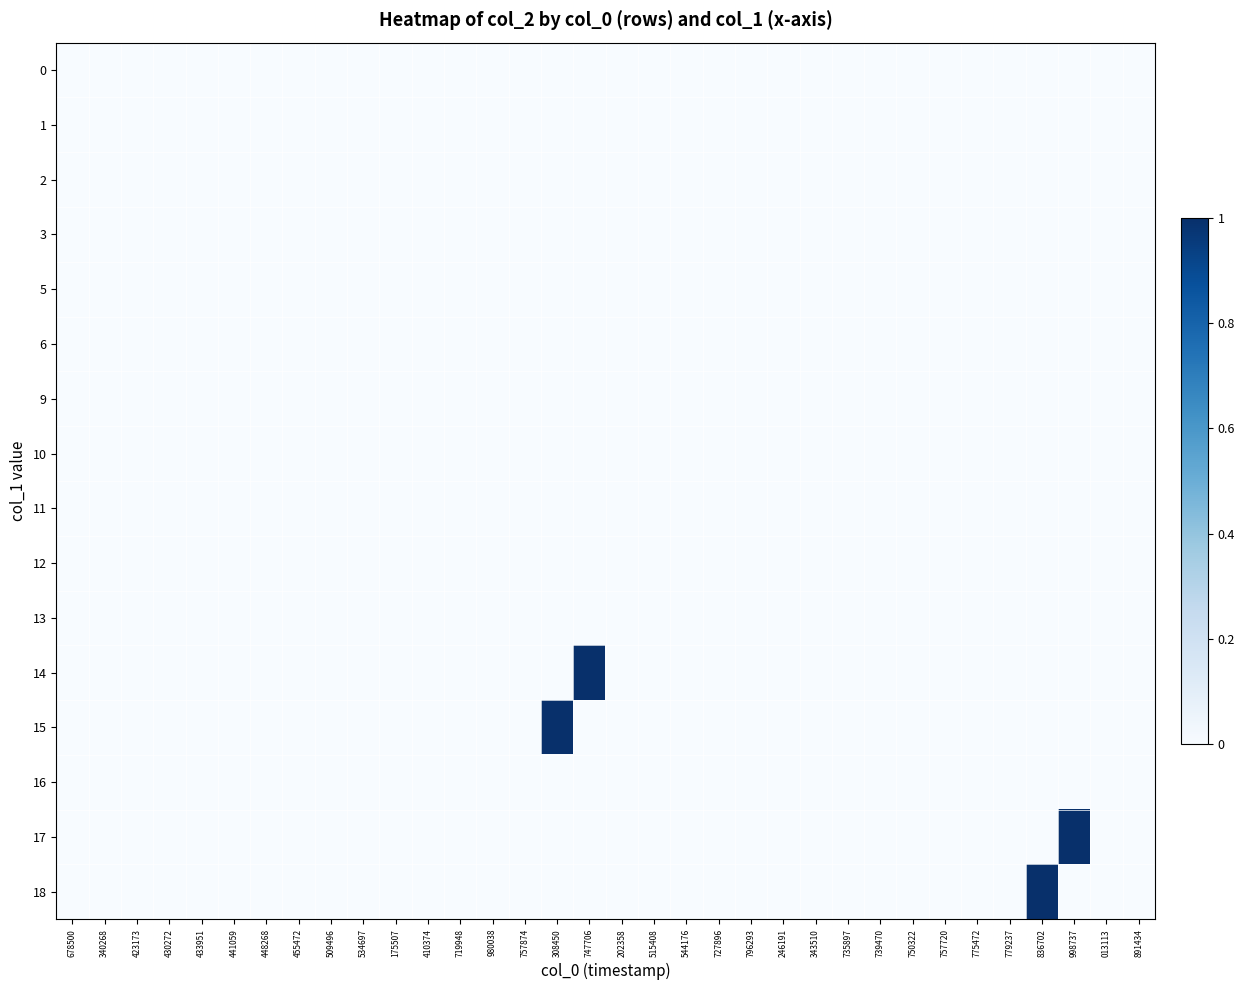

Which label corresponds to the smallest value in the chart?

678500